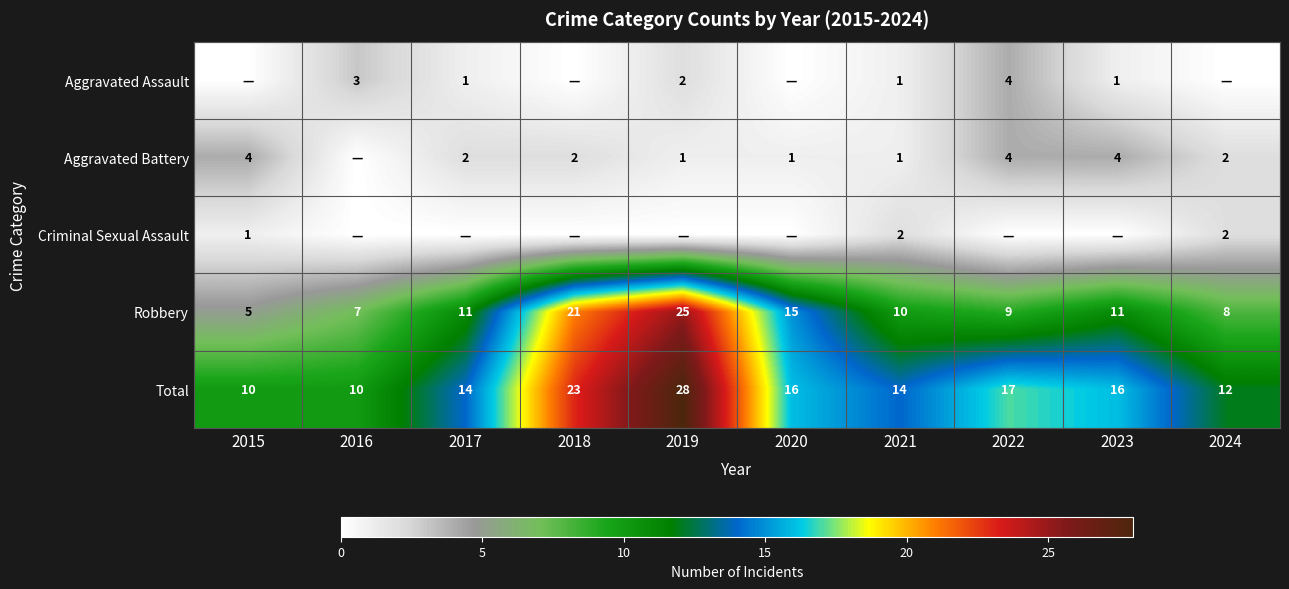

Is it true that Aggravated Battery equals 4 at 2015?

True